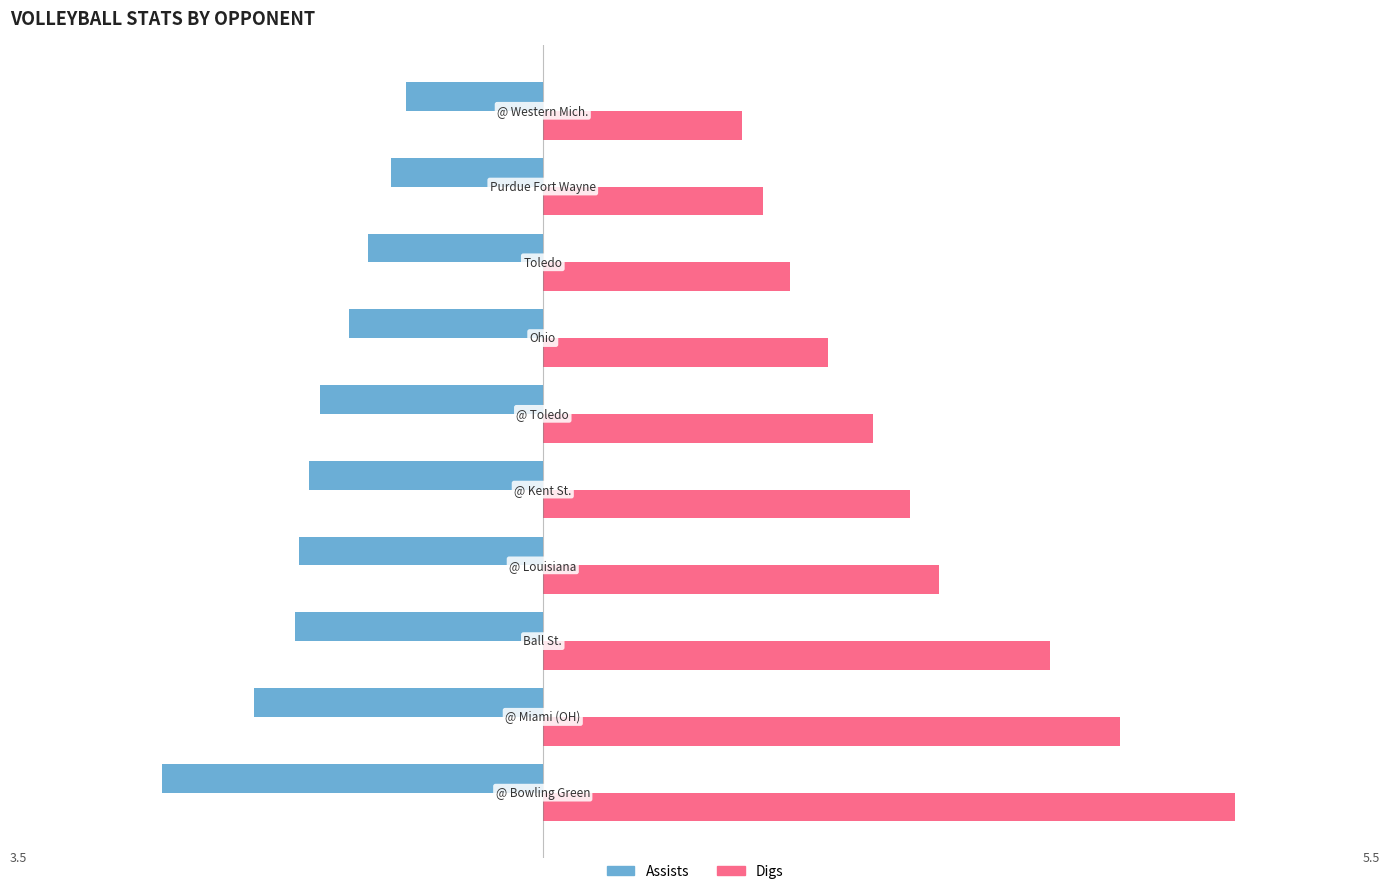

What is the minimum value shown in the chart?

-2.5